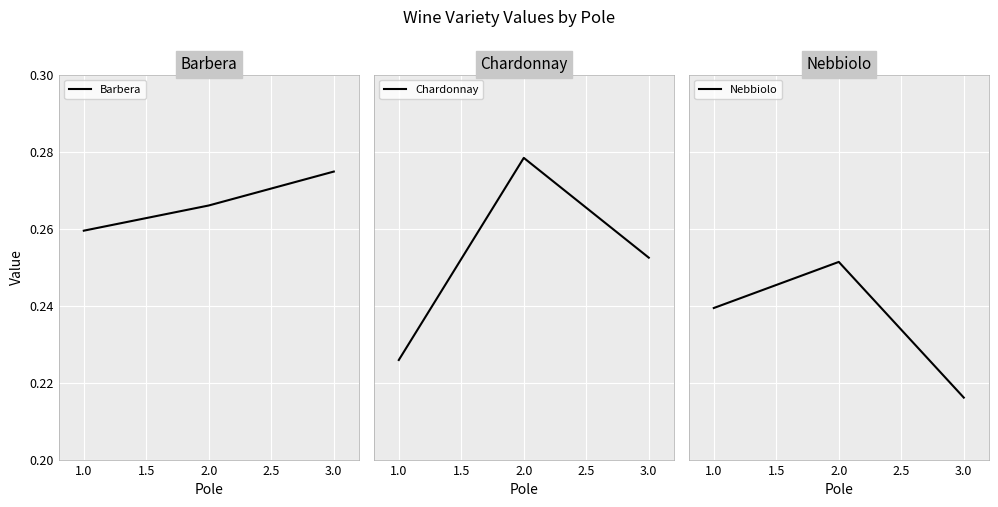

At how many categories does at least one series exceed 0?

3